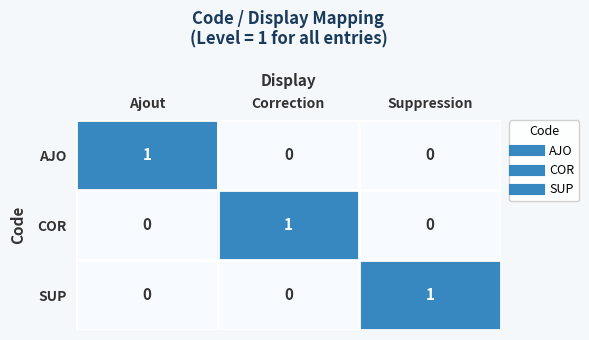

How many data points does each series have?

3